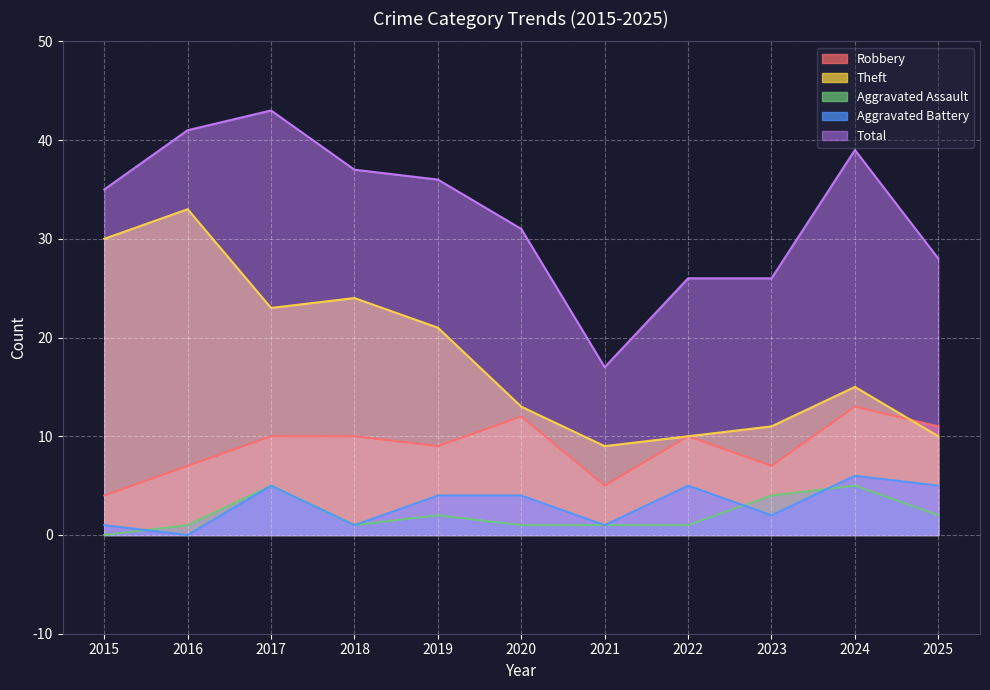

Which series has the largest total across all categories?

Total